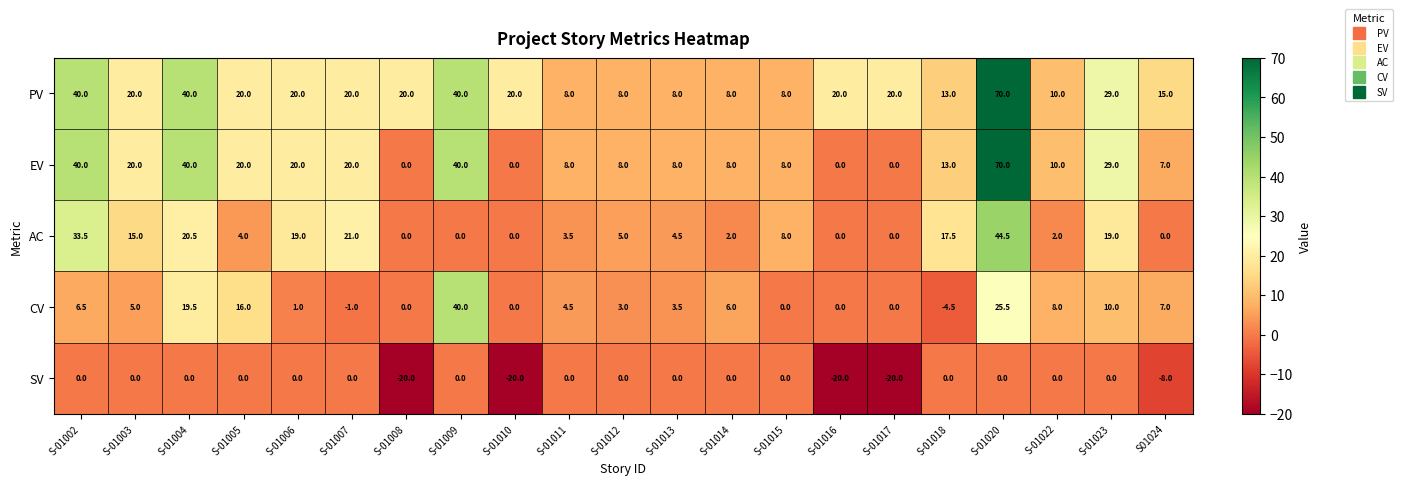

The EV series shows 20.0 at S-01005. True or false?

True